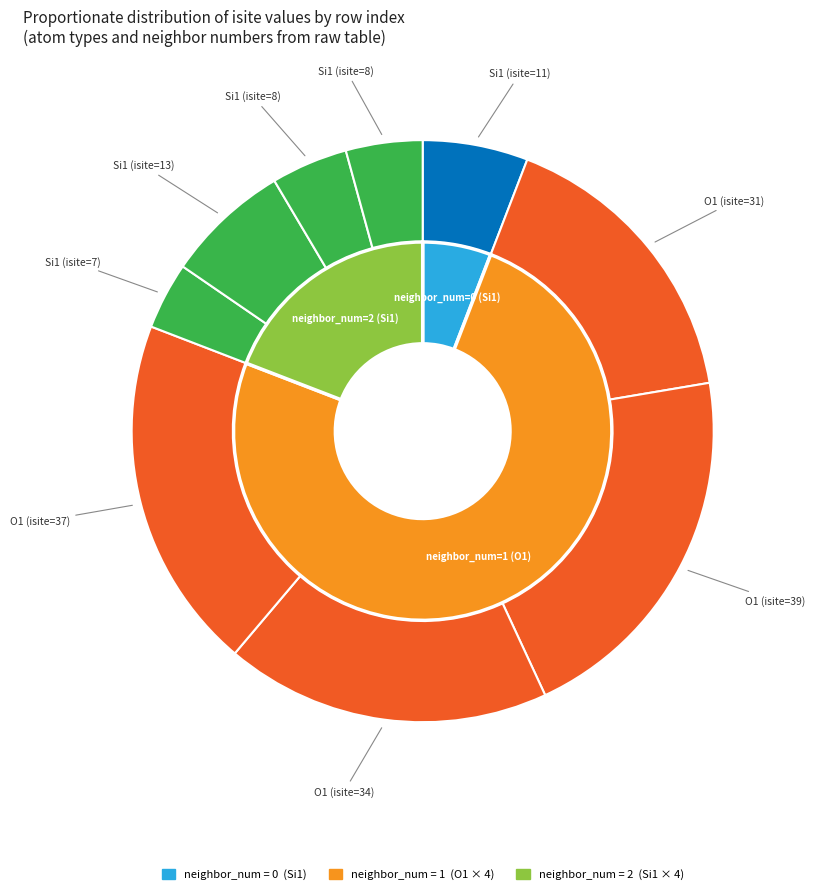

How many segments does this pie chart have?

9